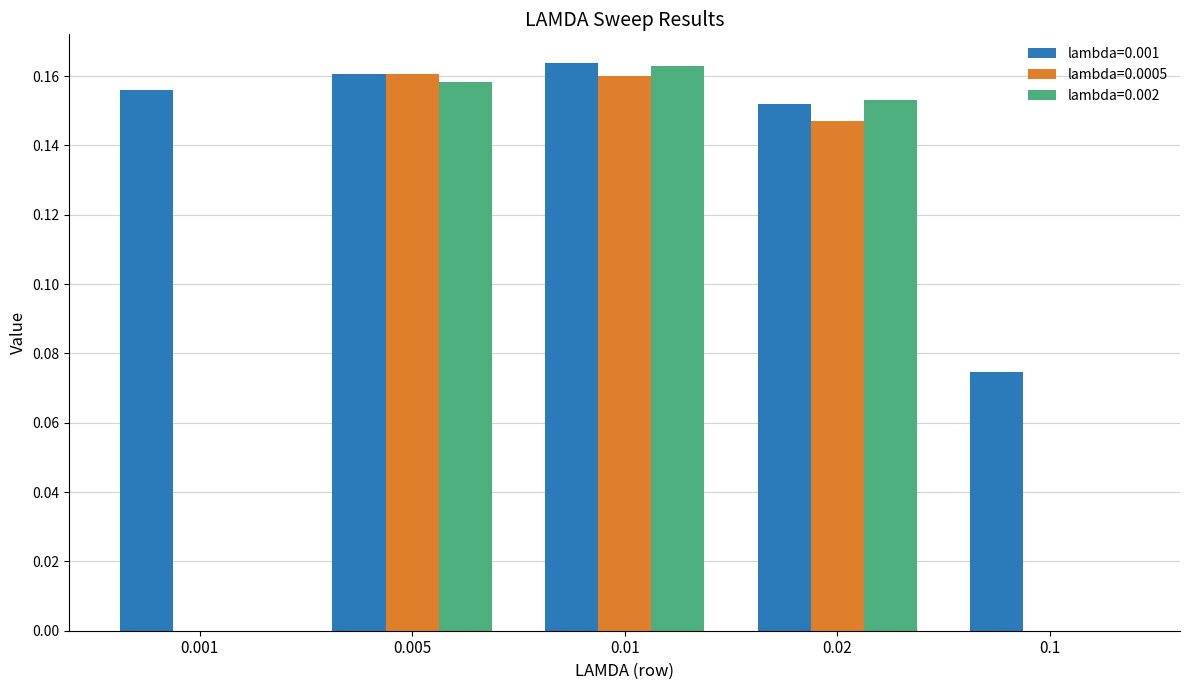

Is the value of lambda=0.001 at 0.005 greater than the value of lambda=0.0005 at 0.1?

Yes